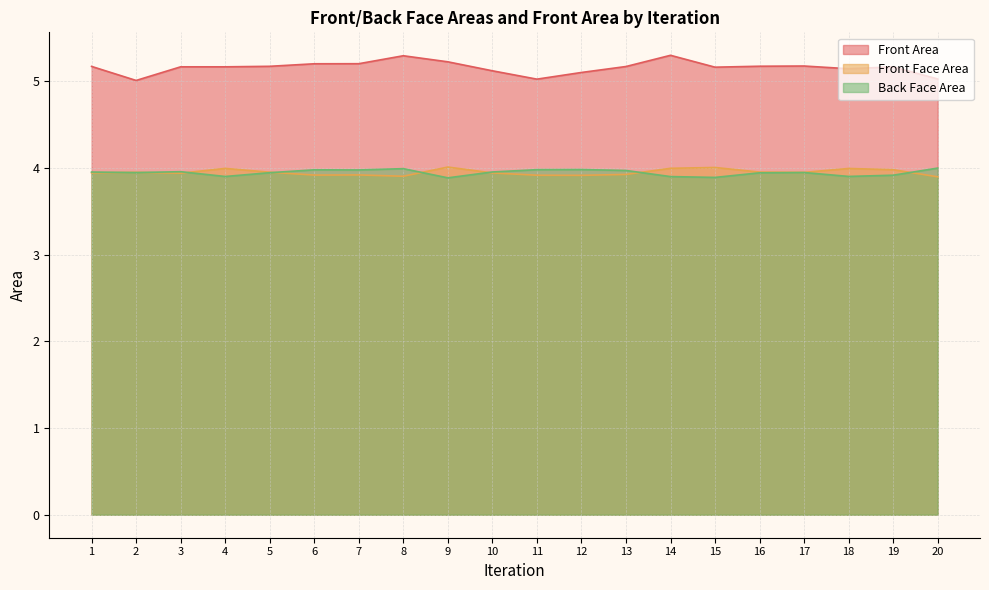

What is the sum of the Back Face Area values at 13 and 14?

7.9